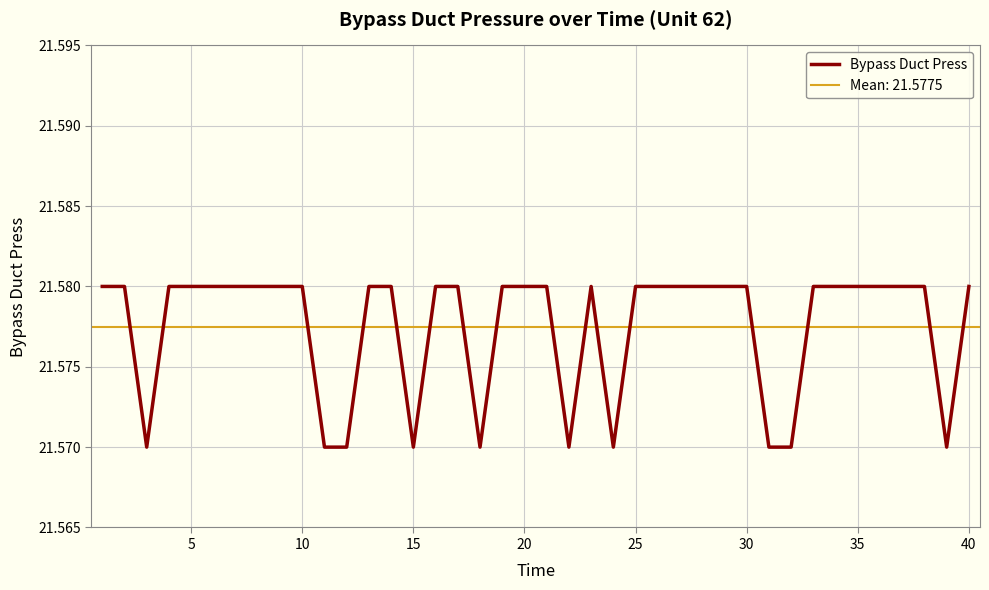

What is the maximum value shown in the chart?

21.6